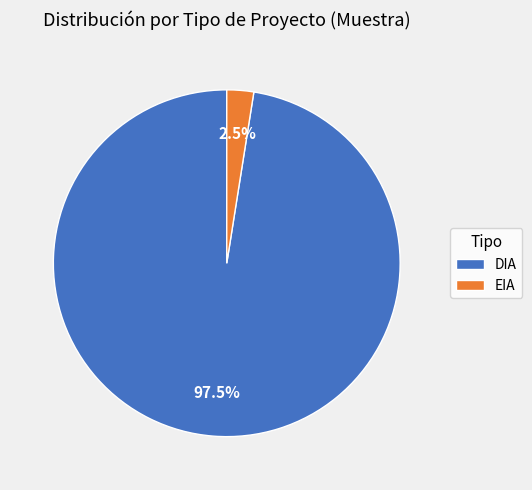

To the nearest percent, what is the combined percentage of DIA and EIA?

100%